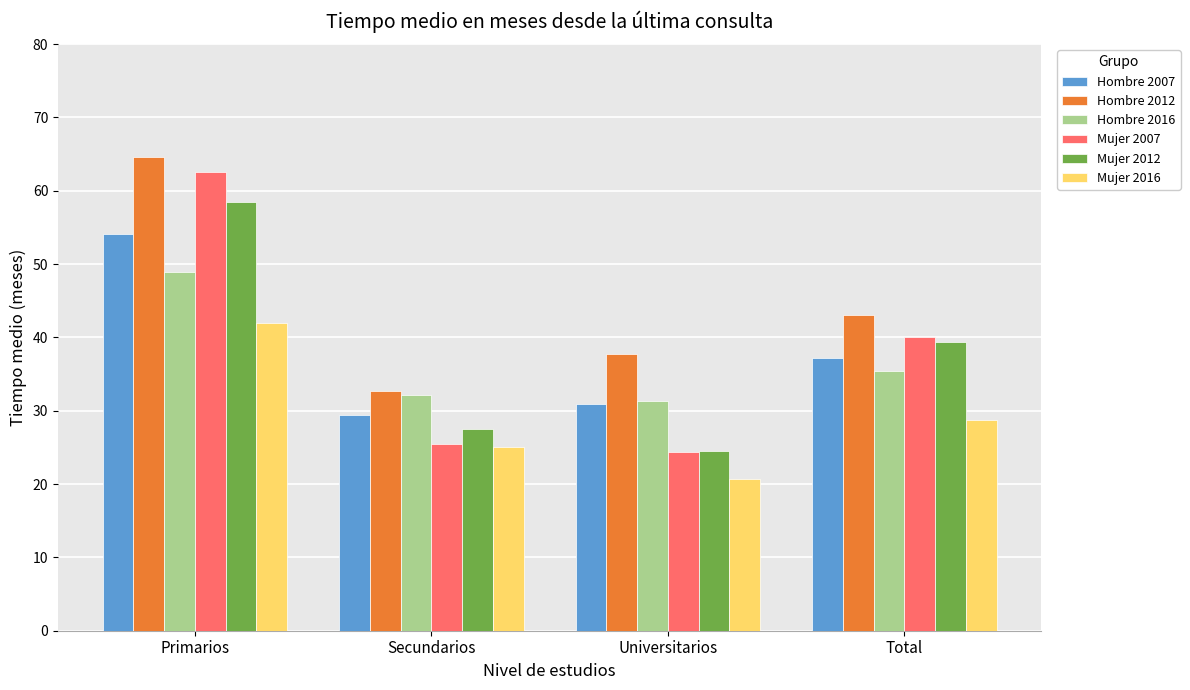

Reading right to left, list all the values displayed in this chart.

Hombre 2007: Total=37.2	Universitarios=31.0	Secundarios=29.5	Primarios=54.1
Hombre 2012: Total=43.1	Universitarios=37.7	Secundarios=32.8	Primarios=64.7
Hombre 2016: Total=35.4	Universitarios=31.3	Secundarios=32.1	Primarios=49.0
Mujer 2007: Total=40.1	Universitarios=24.3	Secundarios=25.4	Primarios=62.5
Mujer 2012: Total=39.4	Universitarios=24.5	Secundarios=27.5	Primarios=58.4
Mujer 2016: Total=28.7	Universitarios=20.7	Secundarios=25.1	Primarios=41.9